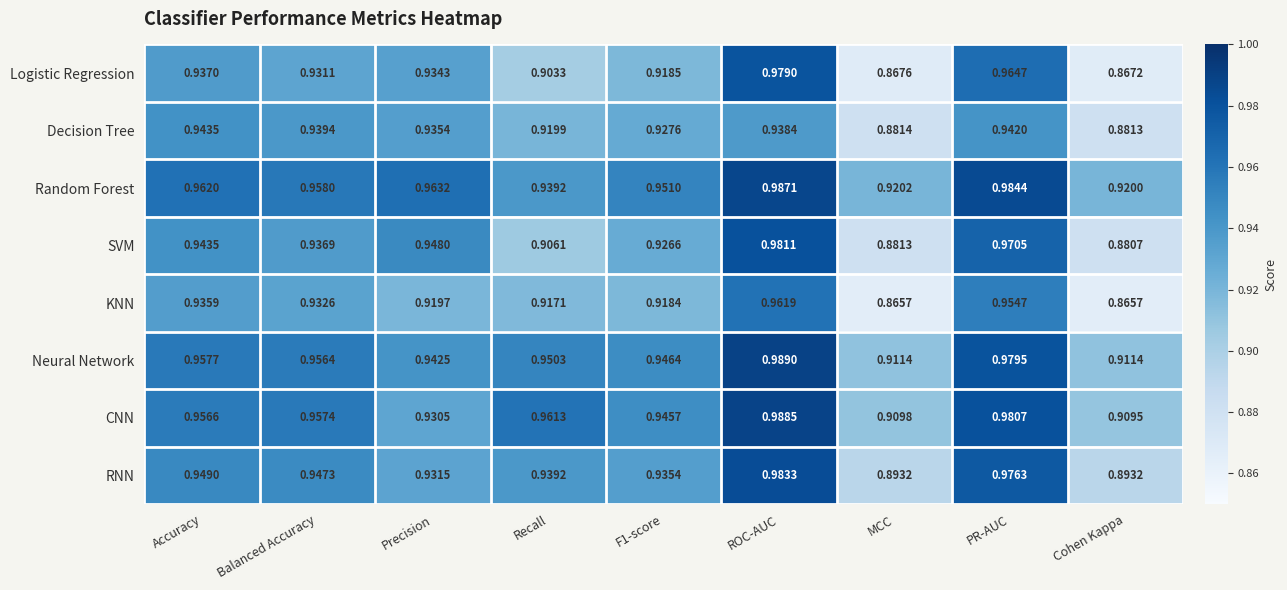

How many distinct data groups are displayed?

8